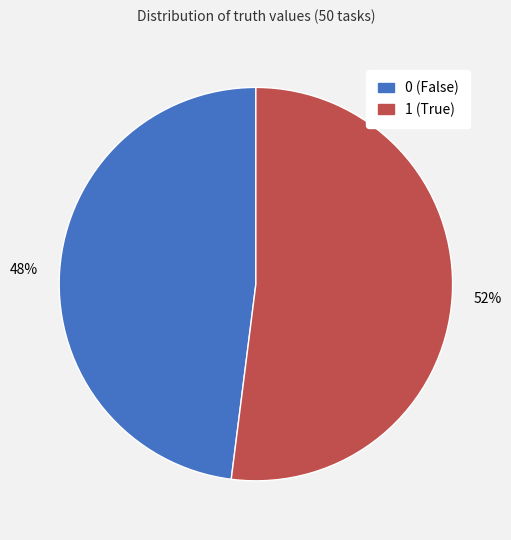

Do 0 and 1 together represent more than half of the pie?

Yes